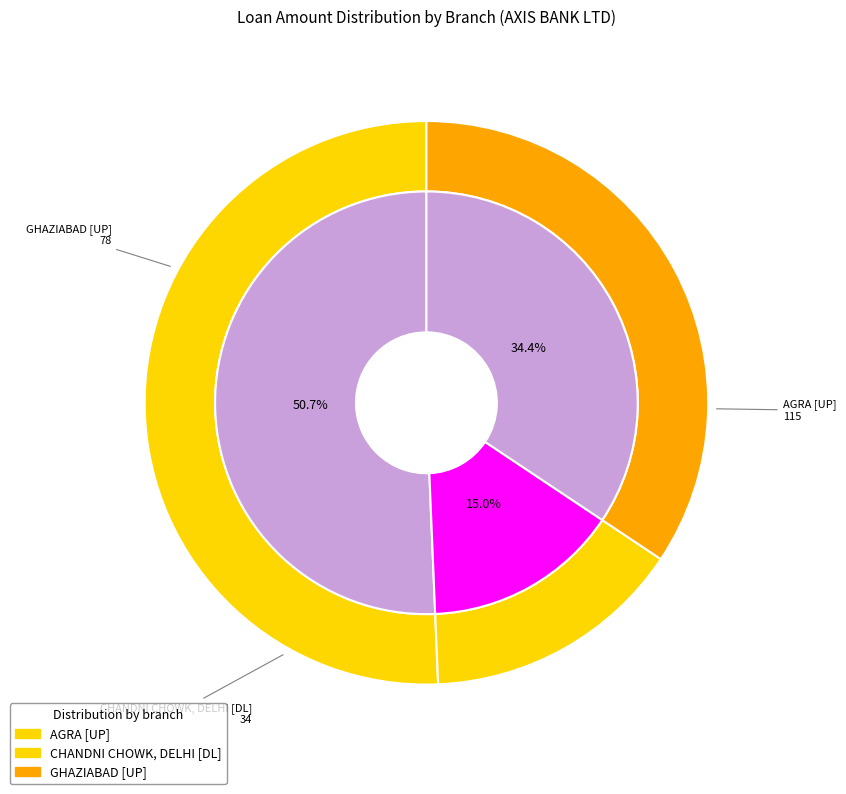

To the nearest percent, what portion does CHANDNI CHOWK, DELHI [DL] represent?

15%